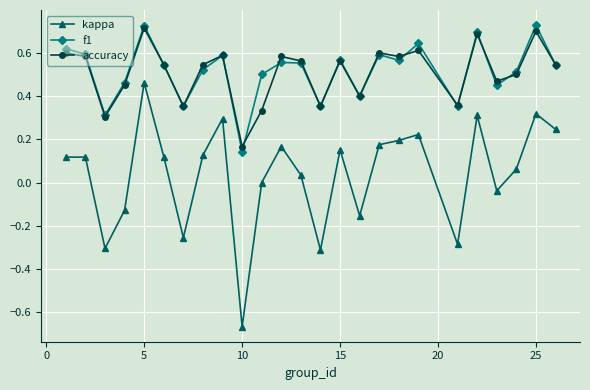

Which series has the largest range (max minus min)?

kappa